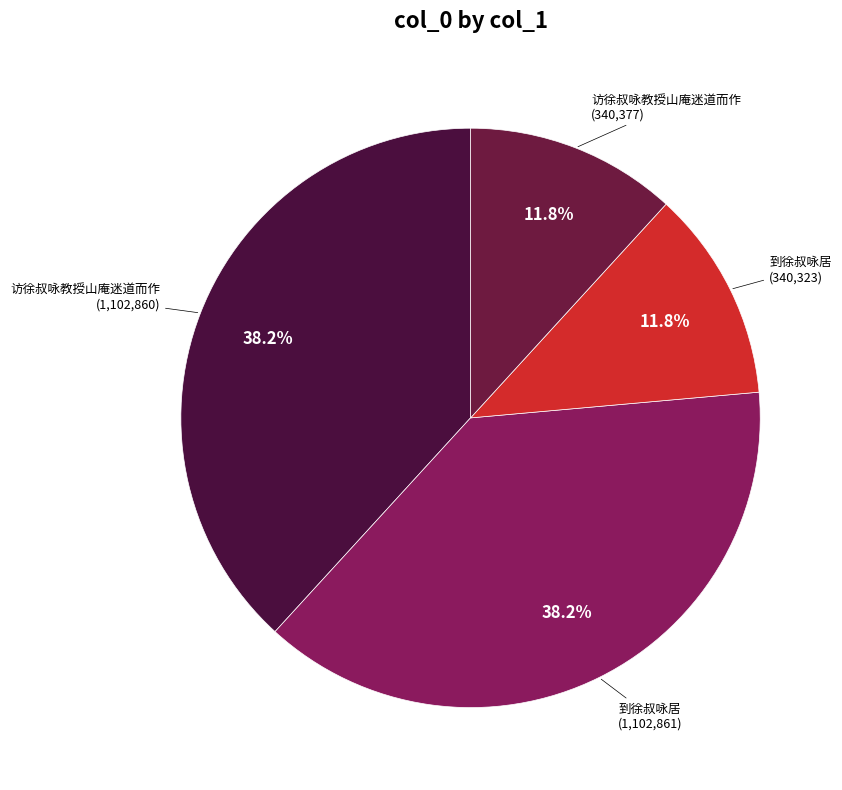

How many slices are in this pie chart?

4